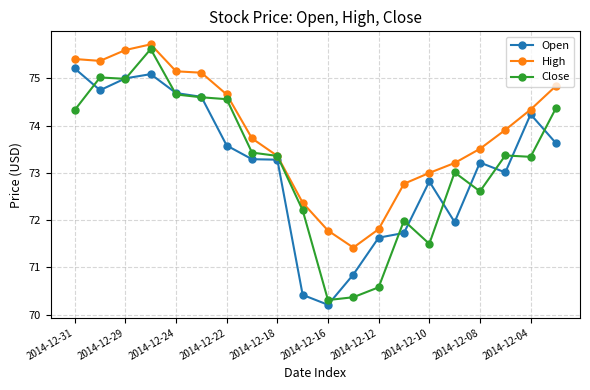

What is the value of the Open point at the 1st from the left?

75.2